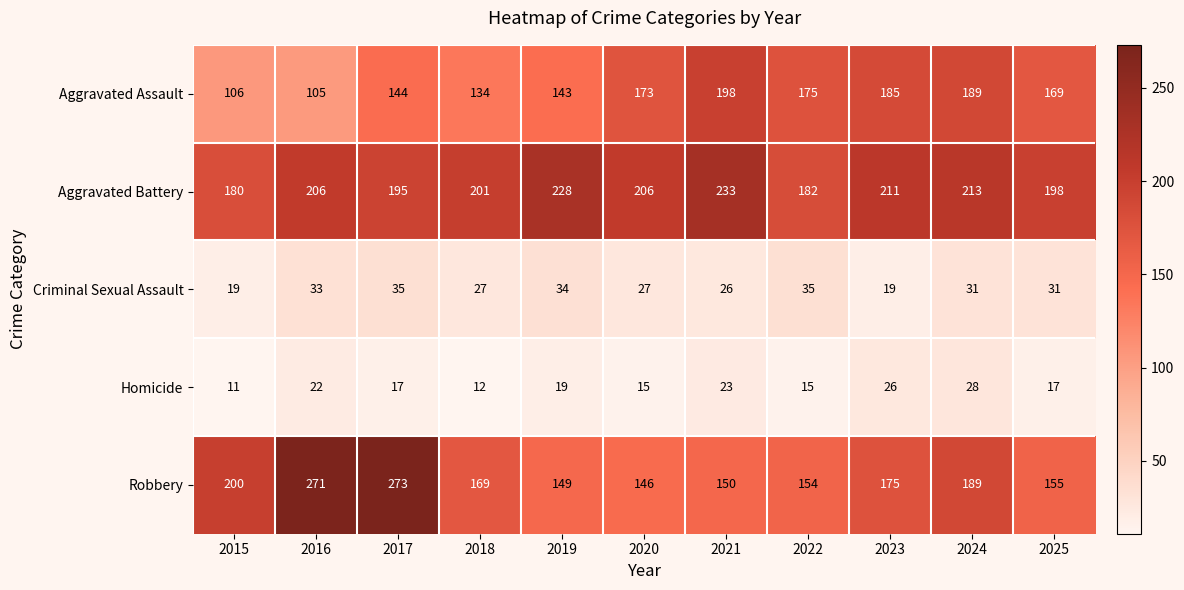

At how many categories does at least one series exceed 245?

2